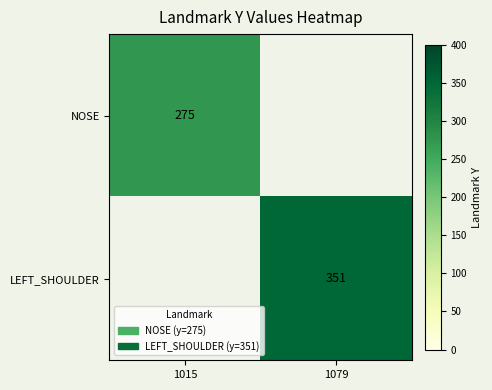

True or false: LEFT_SHOULDER has a value of 351 at 1079.

True